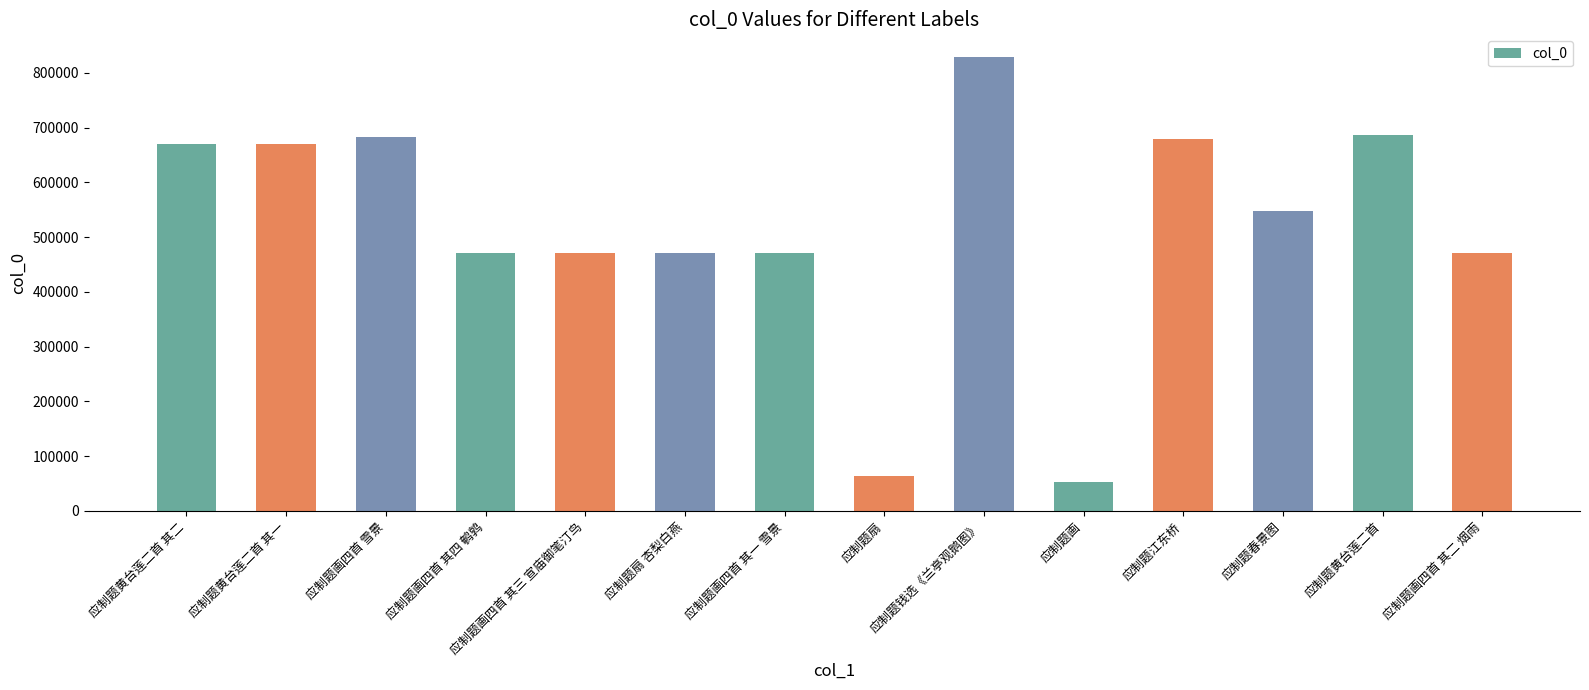

What is the smallest value displayed?

53397